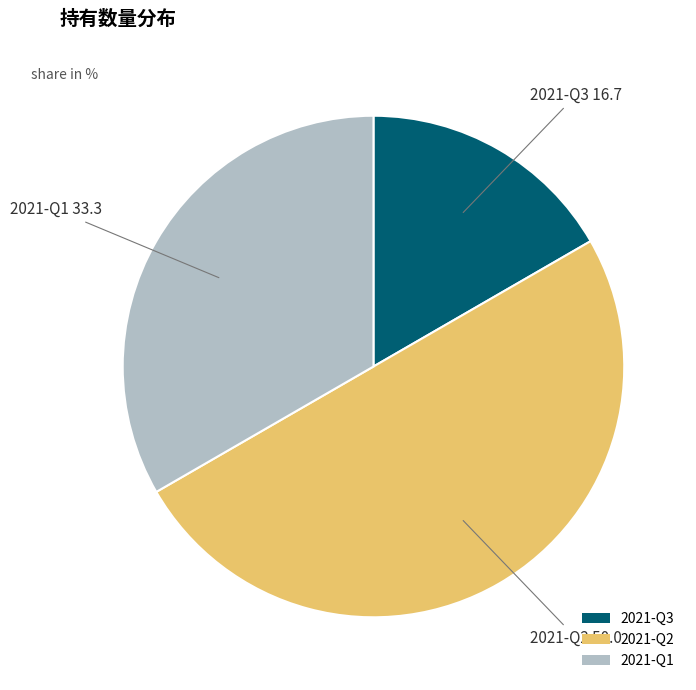

Do 2021-Q1 and 2021-Q2 together represent more than half of the pie?

Yes